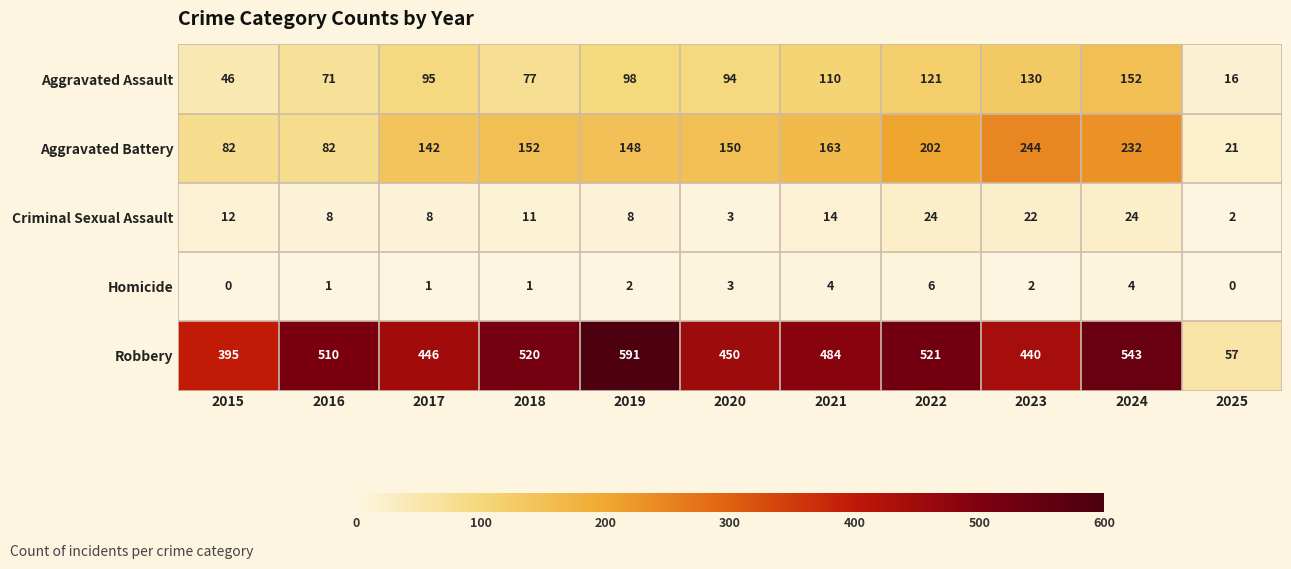

True or false: Aggravated Battery has a value of 136 at 2024.

False